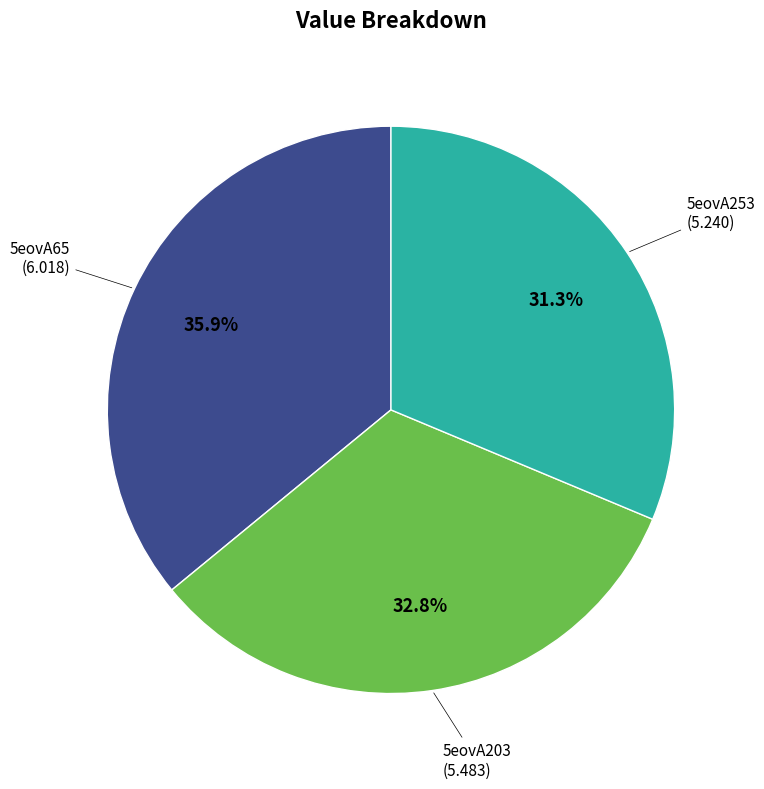

Count the number of slices in the pie.

3